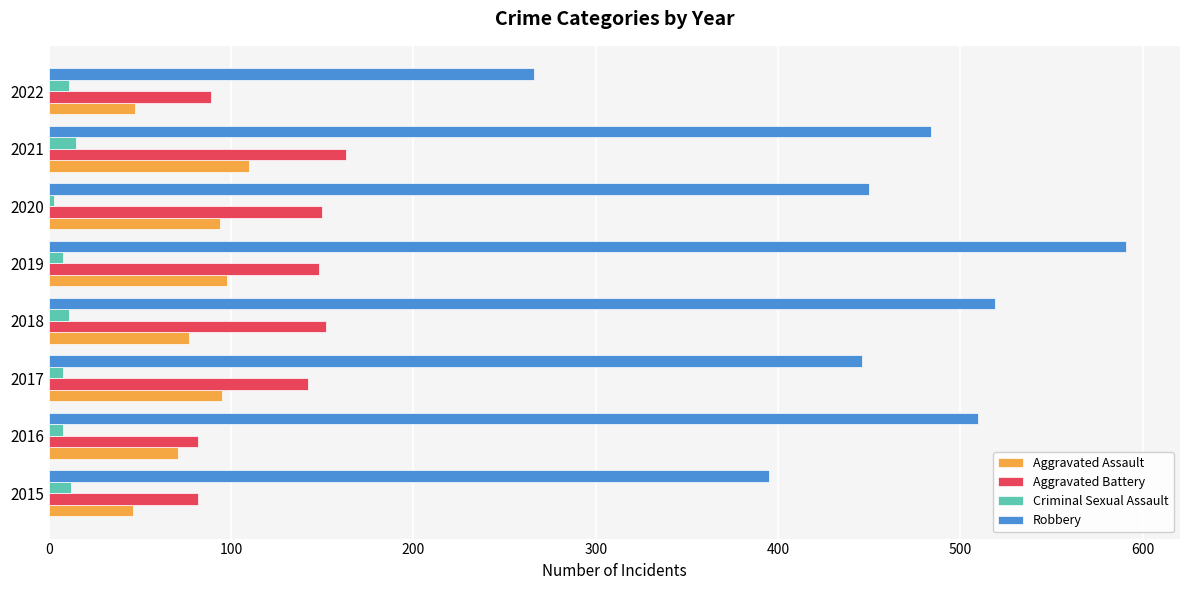

What is the maximum value for Robbery?

591